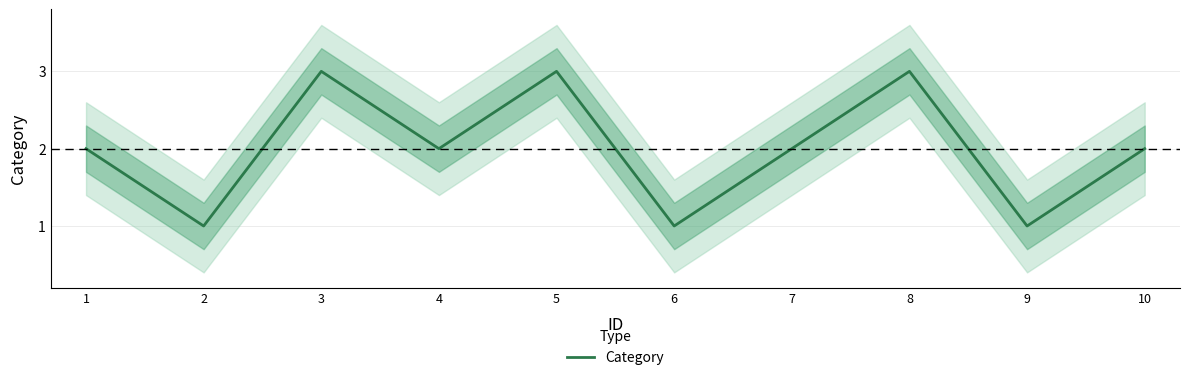

The value at 4 is 2. True or false?

True